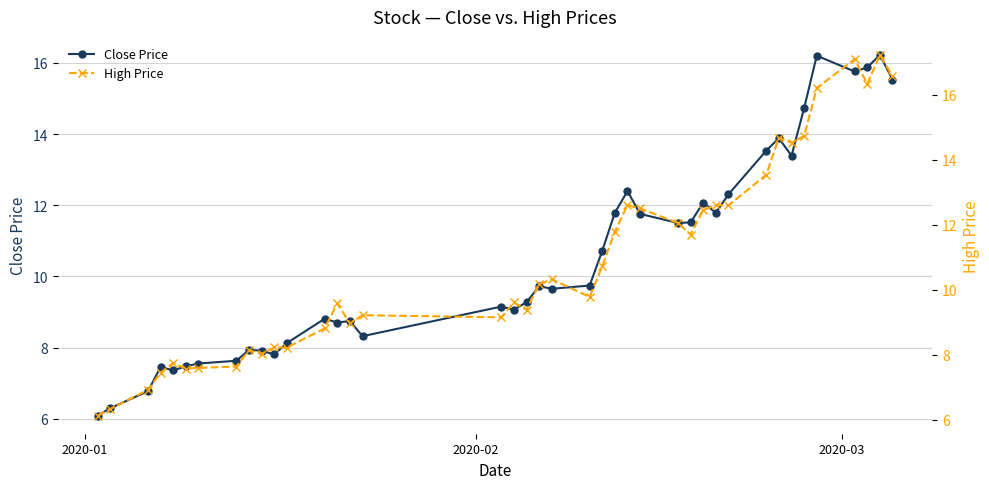

What is the value of the Close Price point at the 31st from the left?

12.3